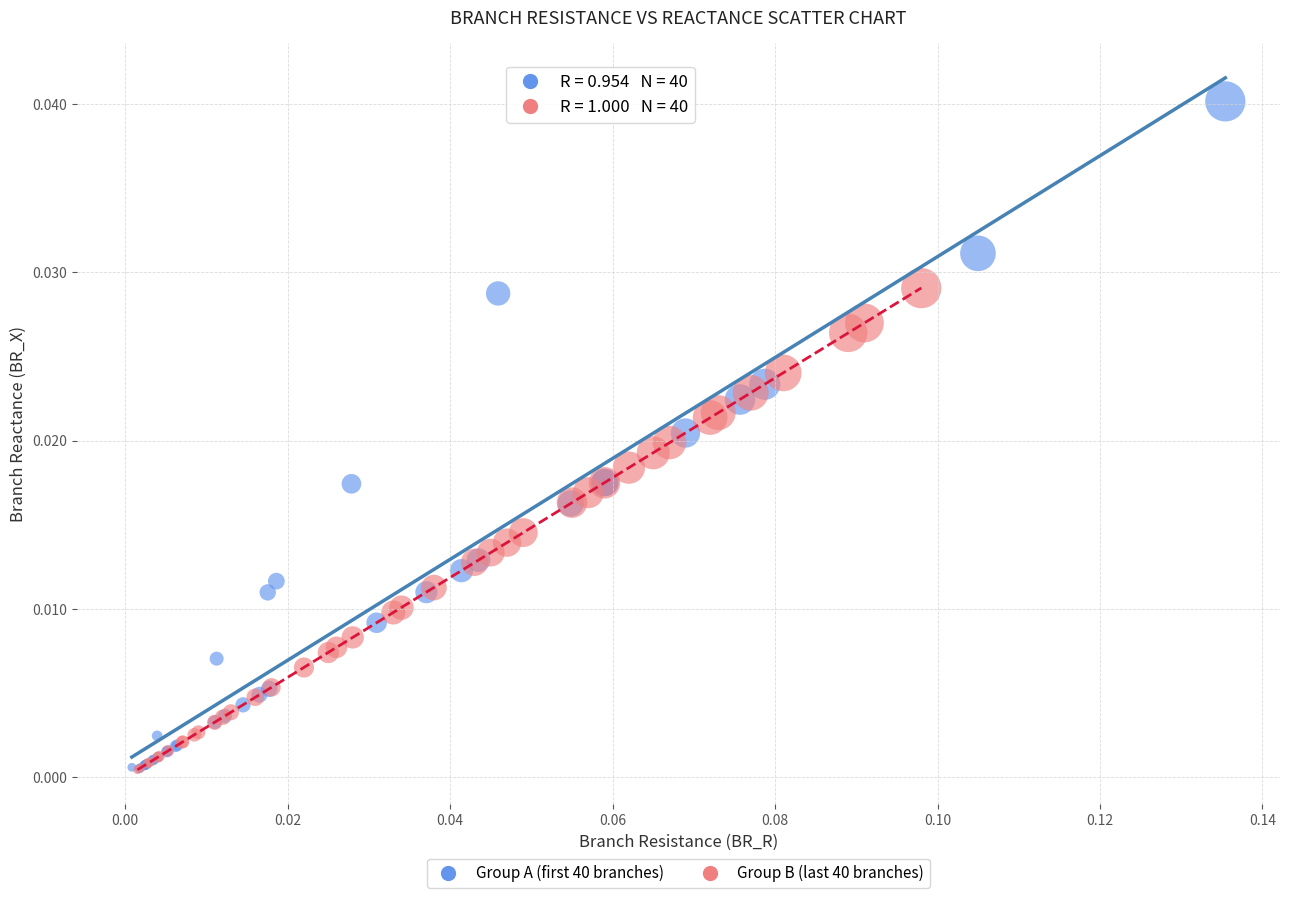

Which series reaches the maximum Y coordinate?

Group A (first 40 branches)